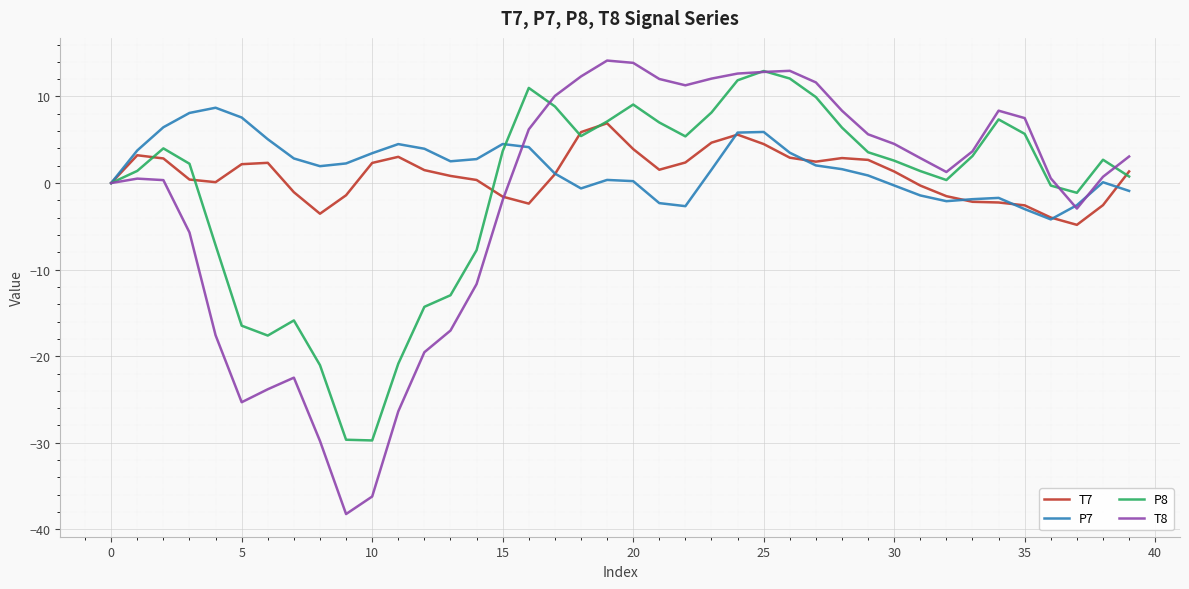

True or false: T7 has more than 2 interior local peaks.

True